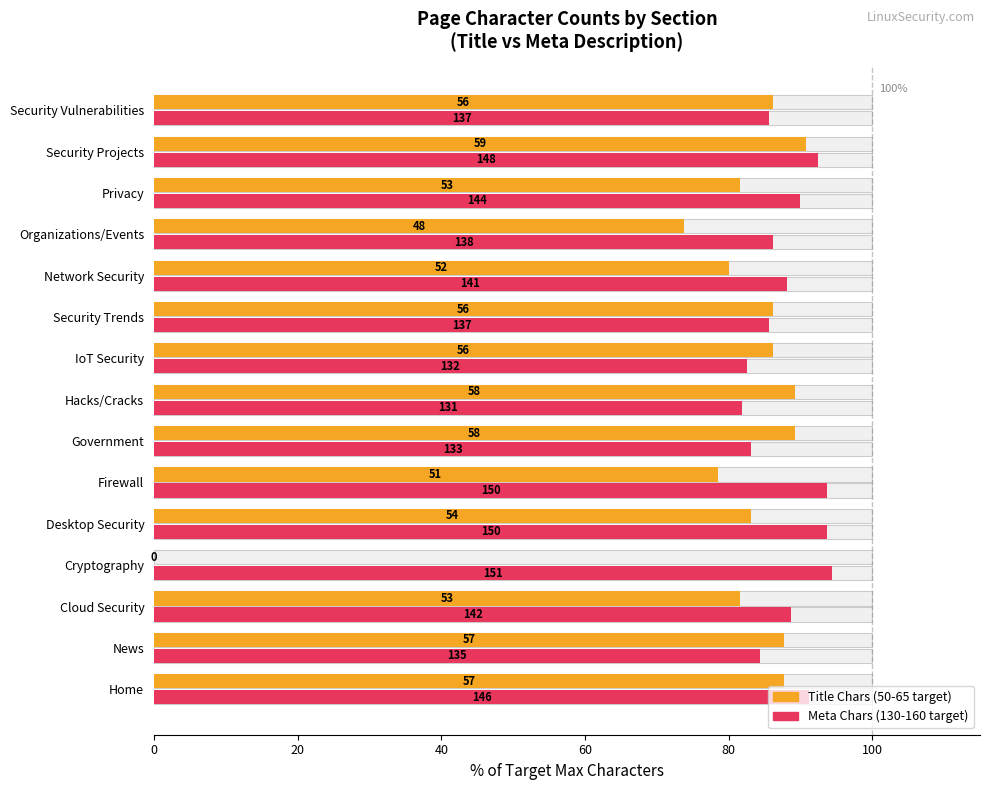

Reading right to left, extract all data points from this chart.

Title Chars (50-65 target): 86.2	90.8	81.5	73.8	80.0	86.2	86.2	89.2	89.2	78.5	83.1	0.0	81.5	87.7	87.7
Meta Chars (130-160 target): 85.6	92.5	90.0	86.2	88.1	85.6	82.5	81.9	83.1	93.8	93.8	94.4	88.8	84.4	91.2